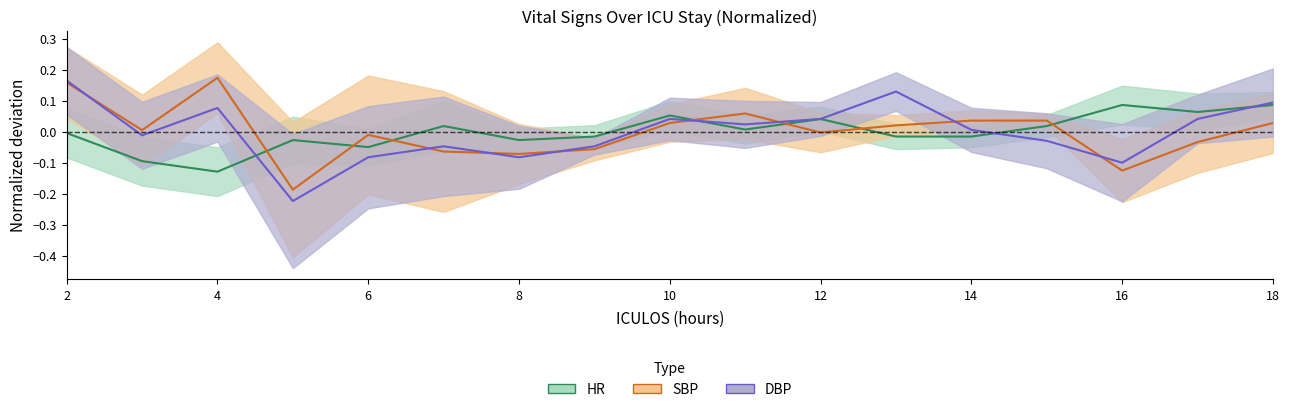

True or false: DBP has more than 0 interior local peaks.

True